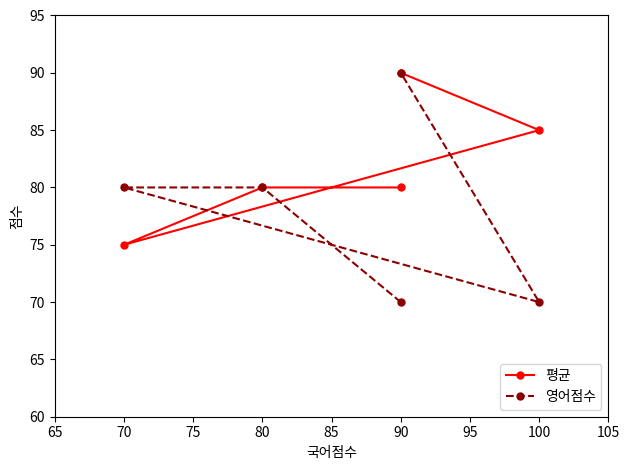

Between 80 and 100, which is larger?

100